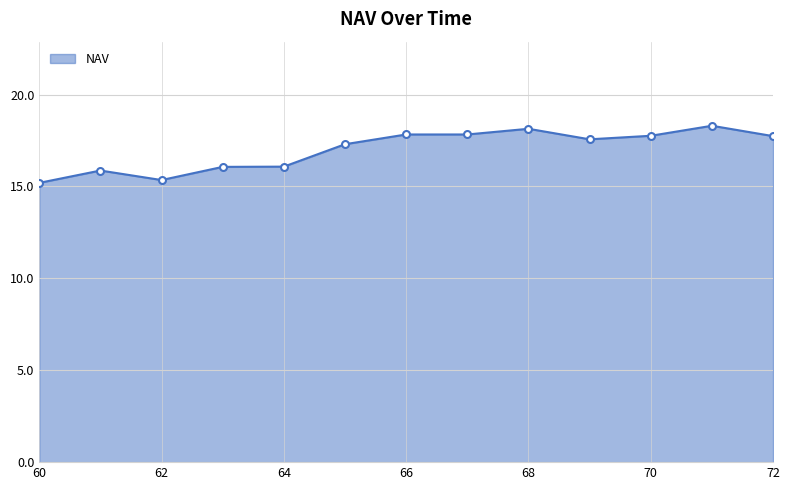

What is the difference between the maximum and minimum values?

3.1